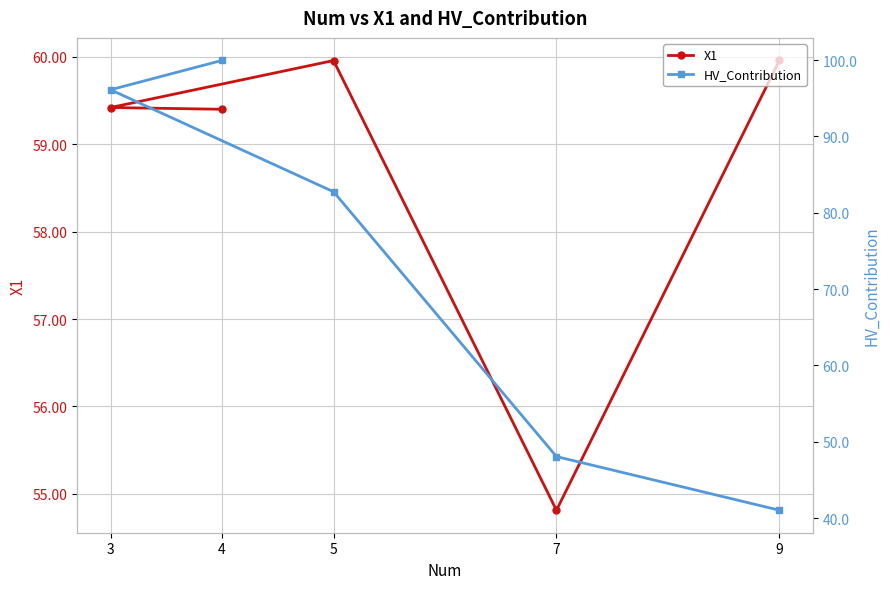

What is the difference between the highest and lowest values at 7?

6.7